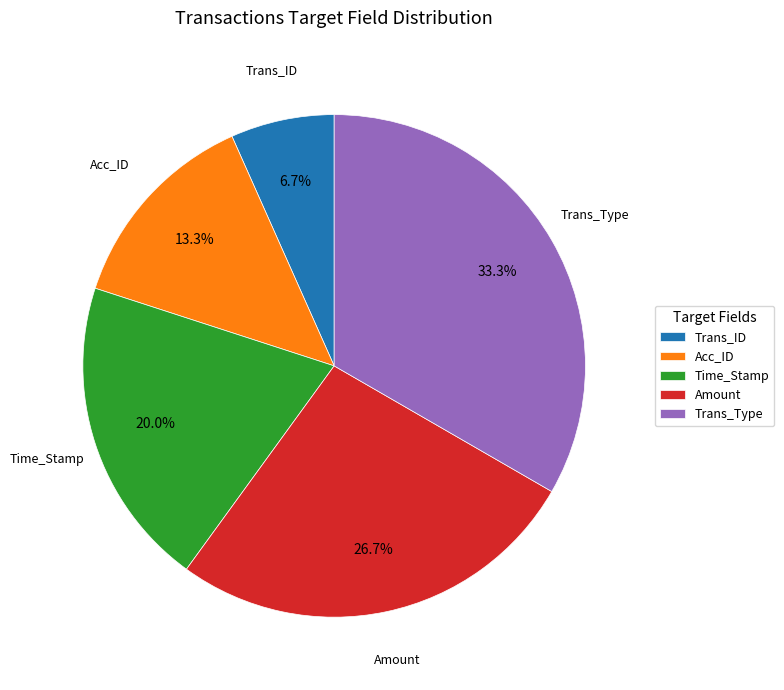

Which category has the smallest portion of the pie?

Trans_ID